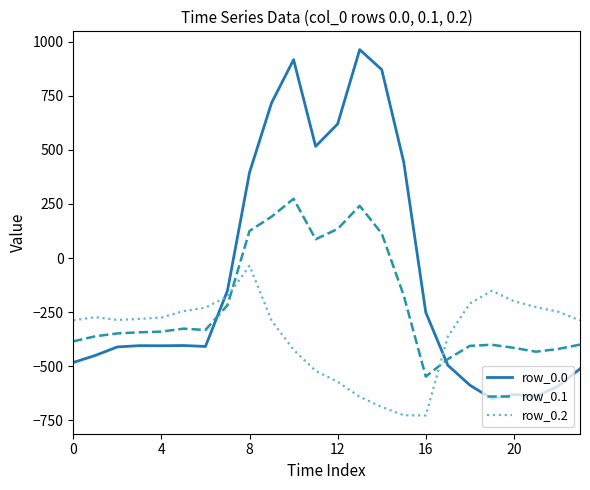

What is the smallest value displayed?

-726.6